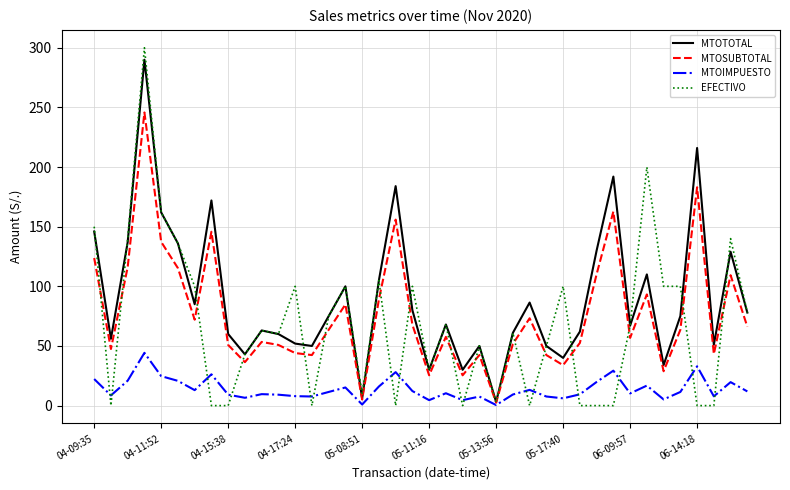

What is the greatest value displayed?

300.0